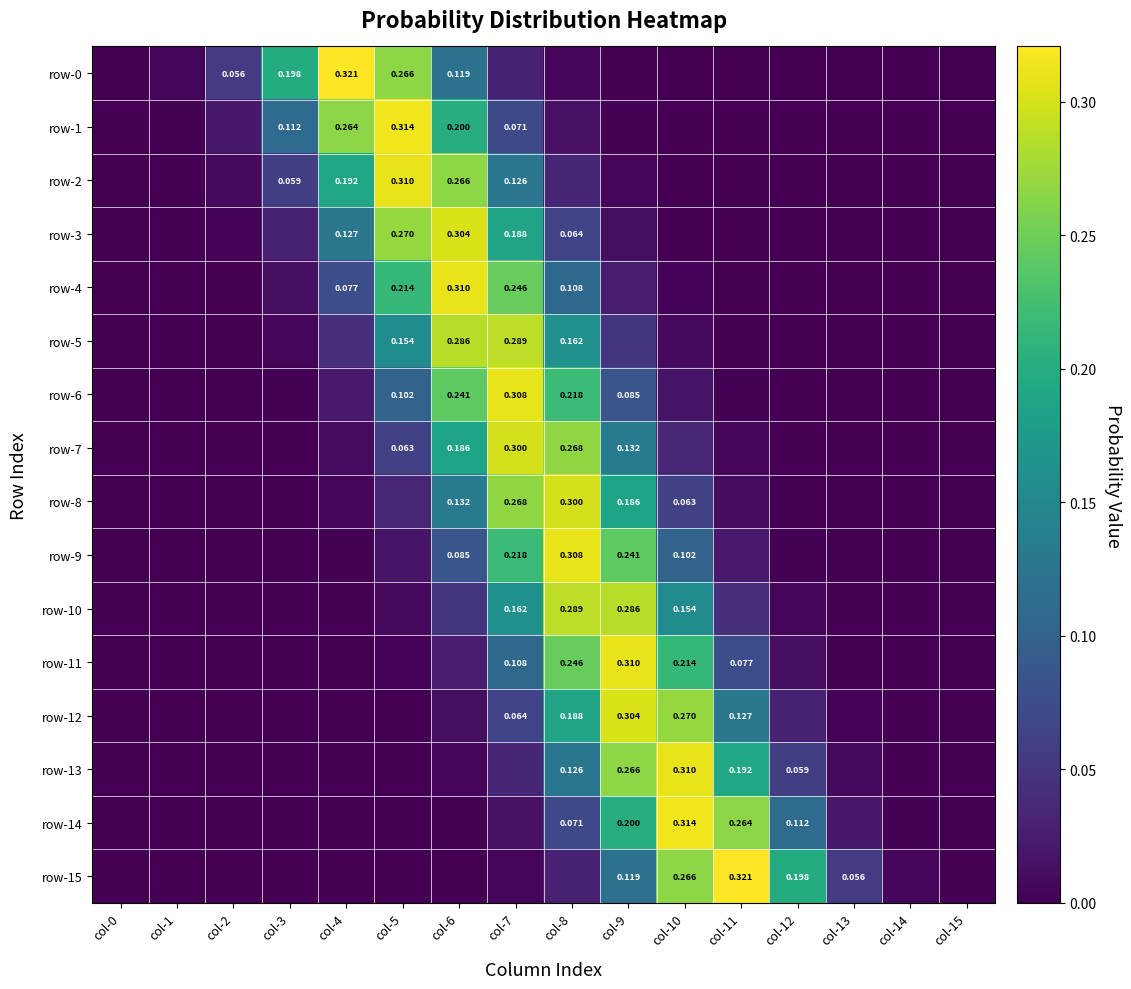

Is it true that row-7 equals 0.2 at col-9?

False